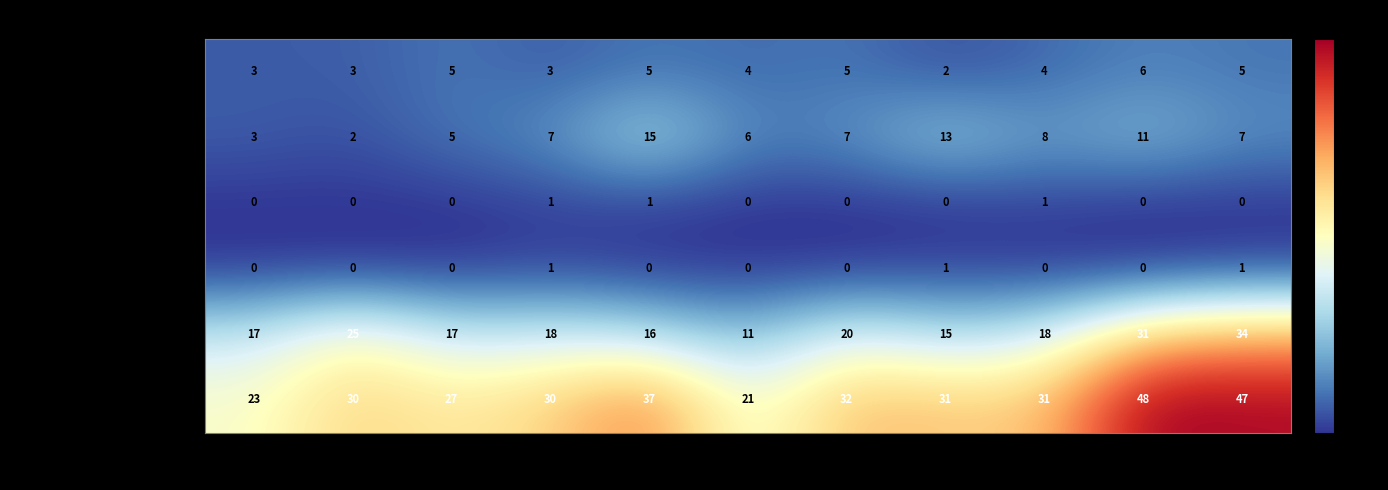

What is the difference between the second highest and second lowest values in the Total series?

24